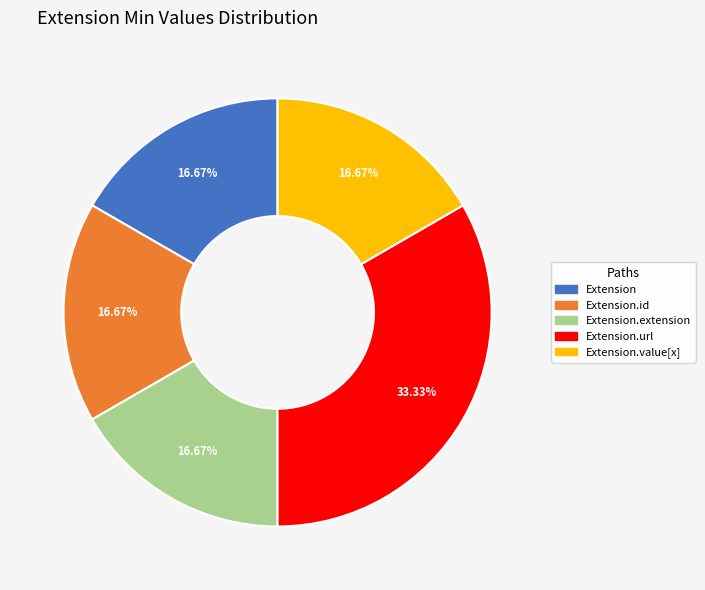

Is there any slice that represents more than half of the pie?

No